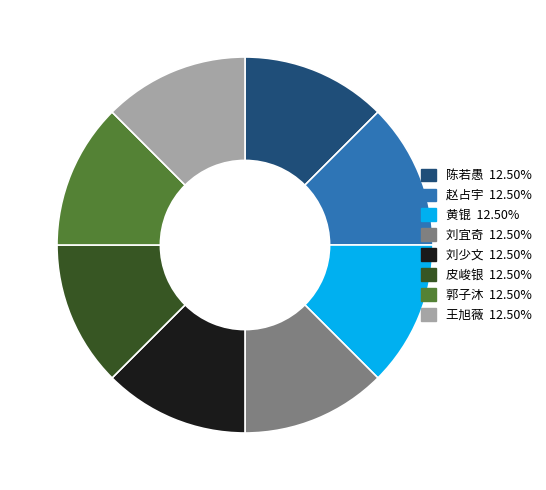

Does any single category account for the majority?

No